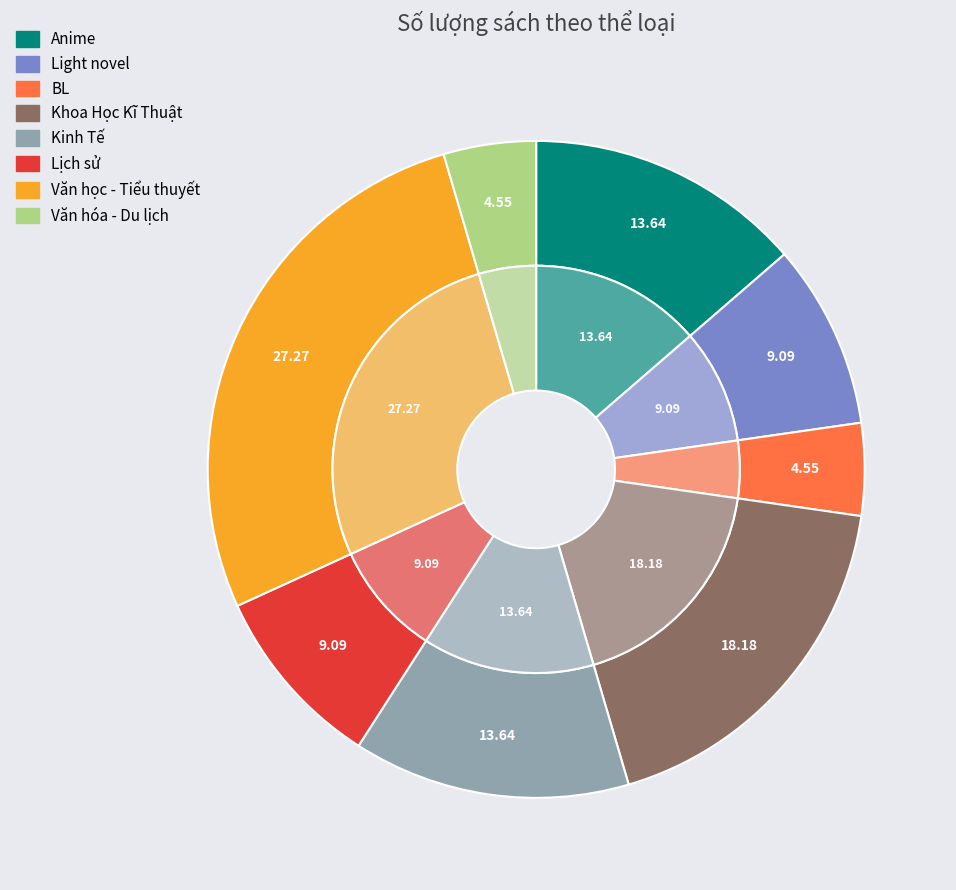

Count the number of slices in the pie.

8